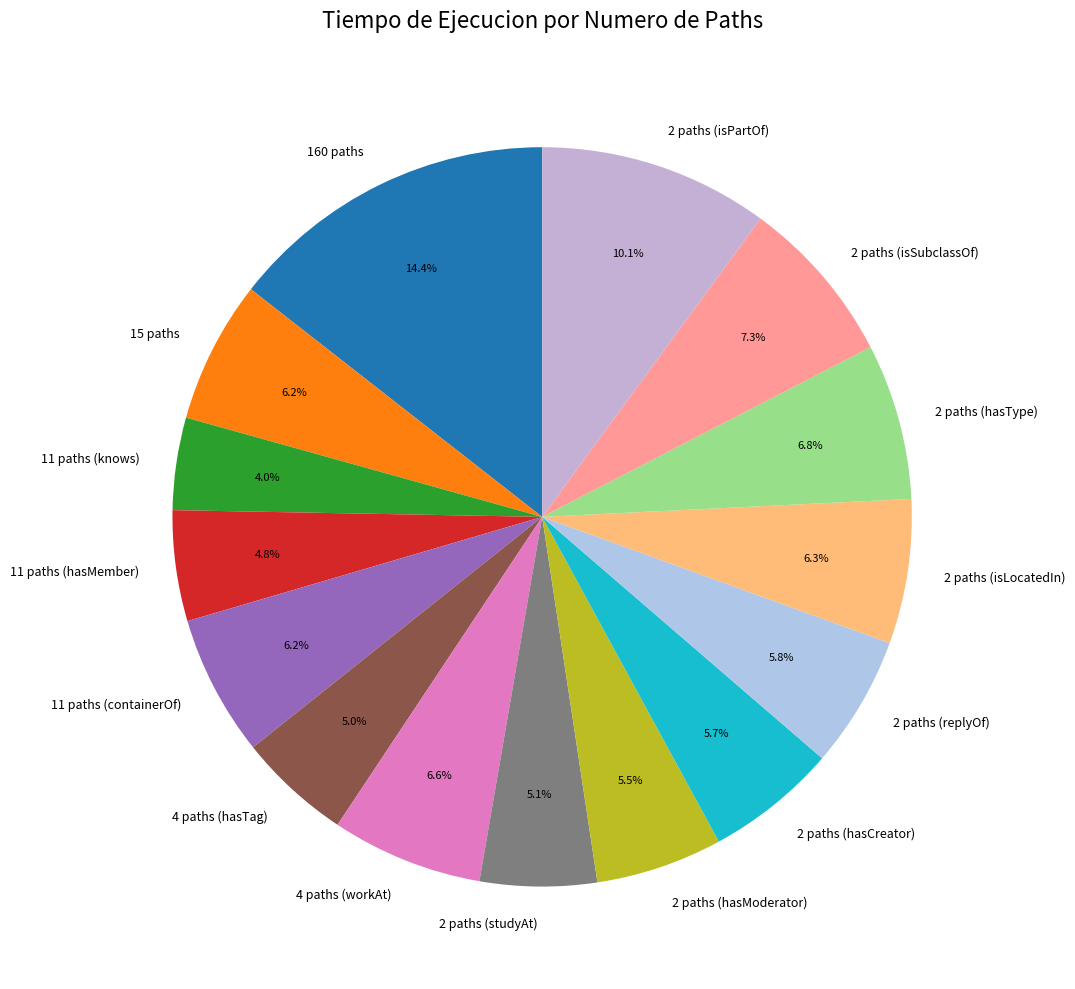

Is there a majority slice in this chart?

No